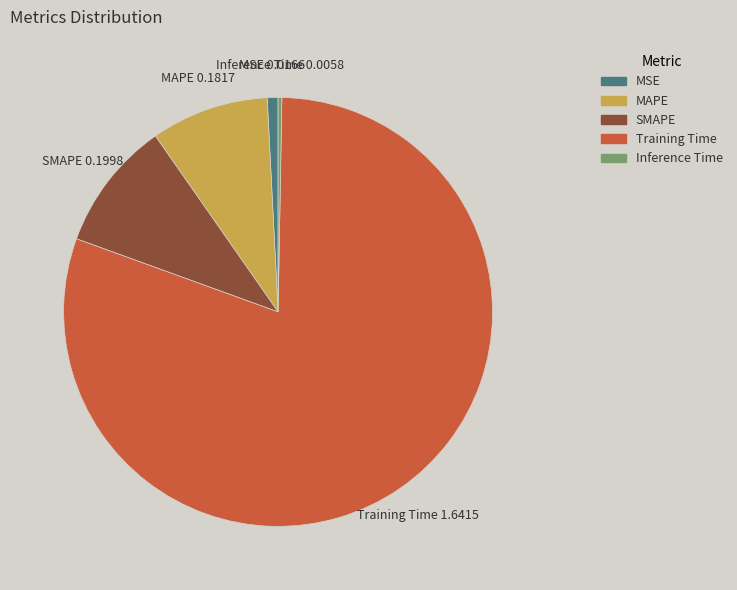

Is there any slice that represents more than half of the pie?

Yes